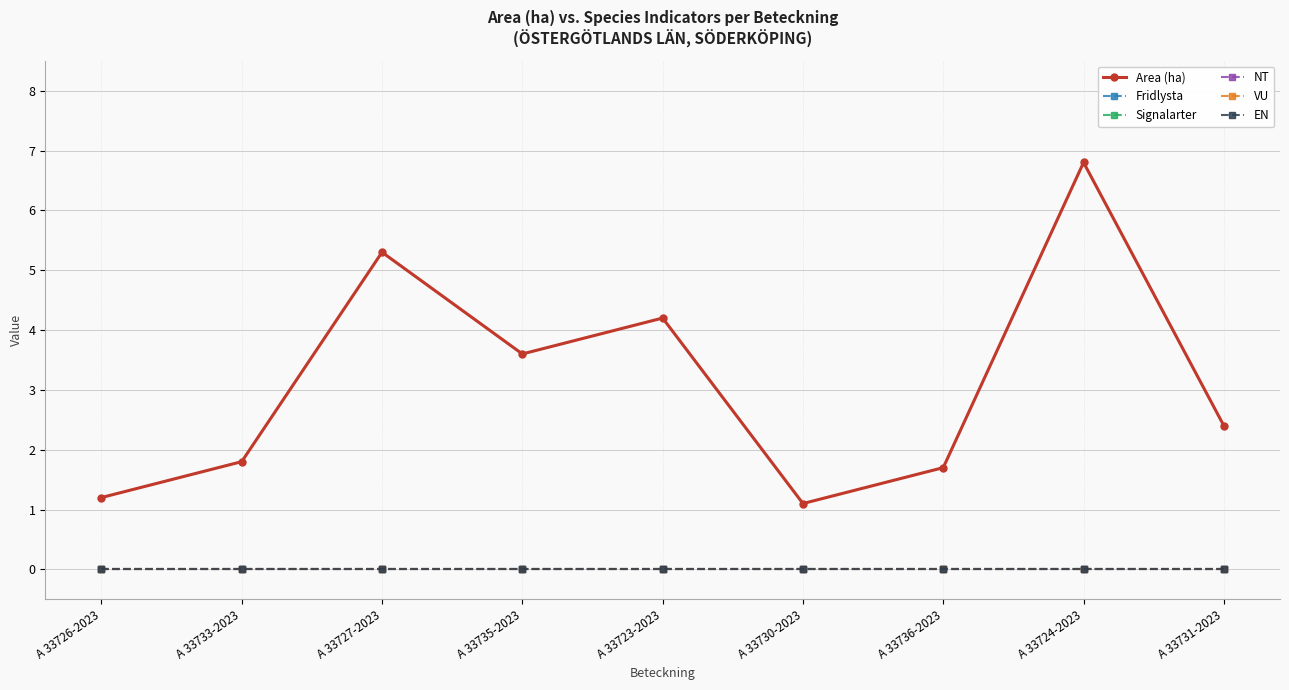

Does the chart have visible grid lines?

Yes